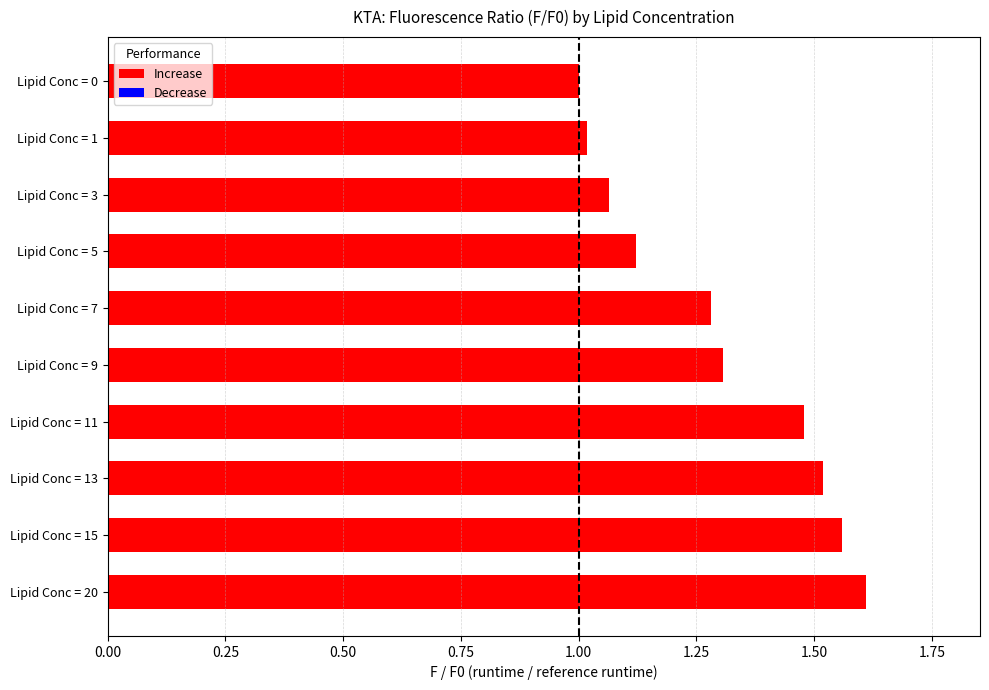

True or false: the data shows 2.2 at Lipid Conc = 13.

False